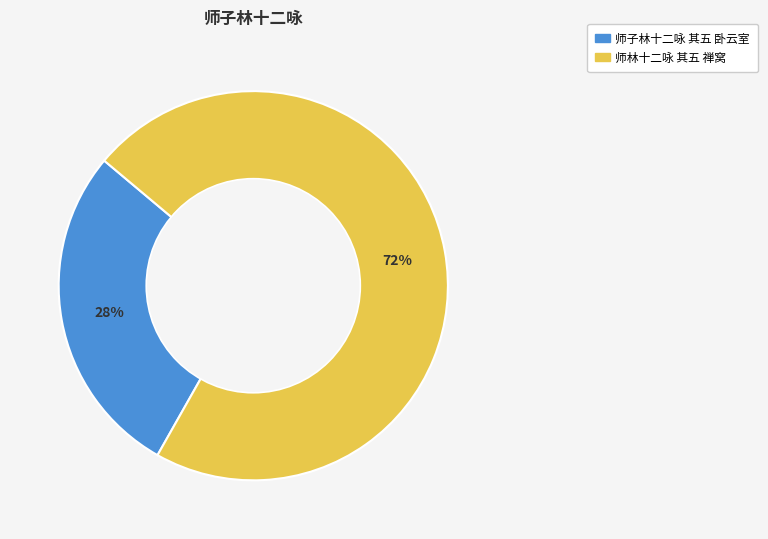

To the nearest percent, what percentage of the pie is 师林十二咏 其五 禅窝?

72%